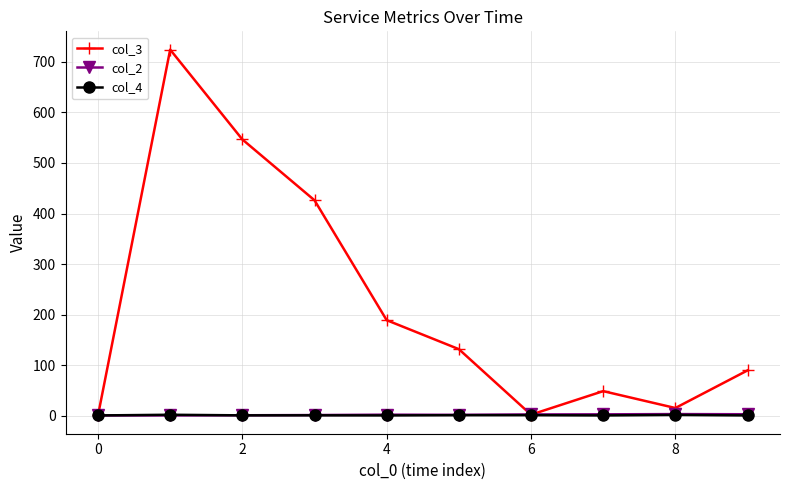

How many values in the col_2 series are below 2?

4